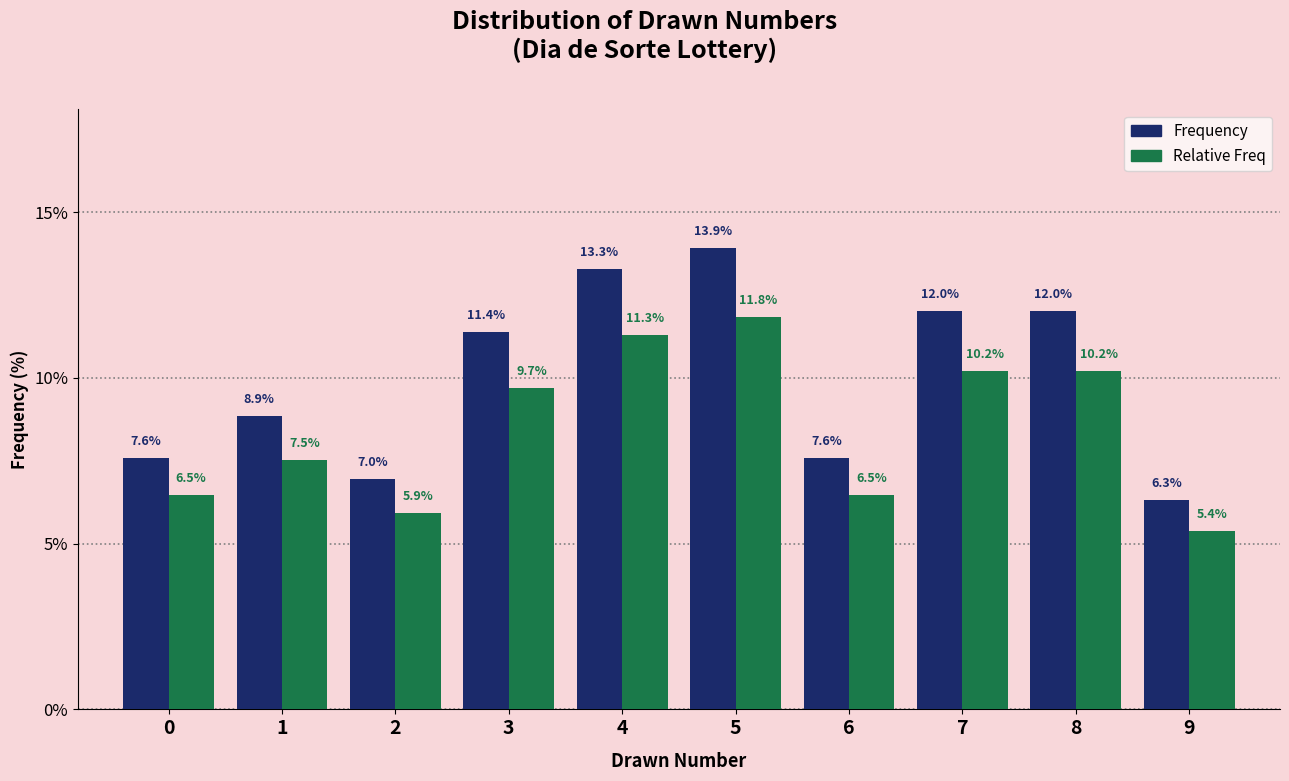

Reading left to right, what are all the values shown in this chart?

Frequency: 0=7.6	1=8.9	2=7.0	3=11.4	4=13.3	5=13.9	6=7.6	7=12.0	8=12.0	9=6.3
Relative Freq: 0=6.5	1=7.5	2=5.9	3=9.7	4=11.3	5=11.8	6=6.5	7=10.2	8=10.2	9=5.4